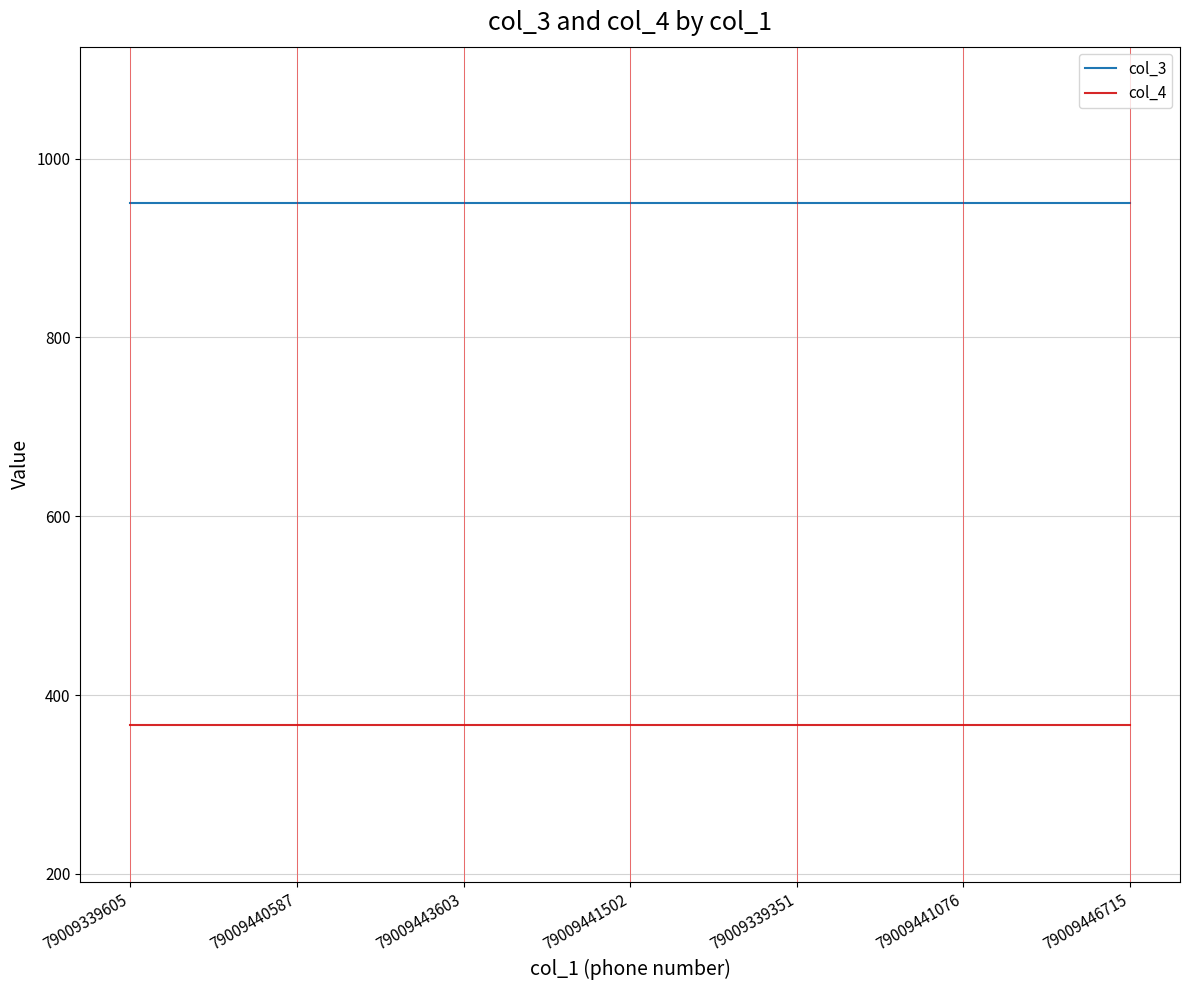

Reading left to right, transcribe all the data shown in this chart.

col_3: 950	950	950	950	950	950	950
col_4: 366	366	366	366	366	366	366